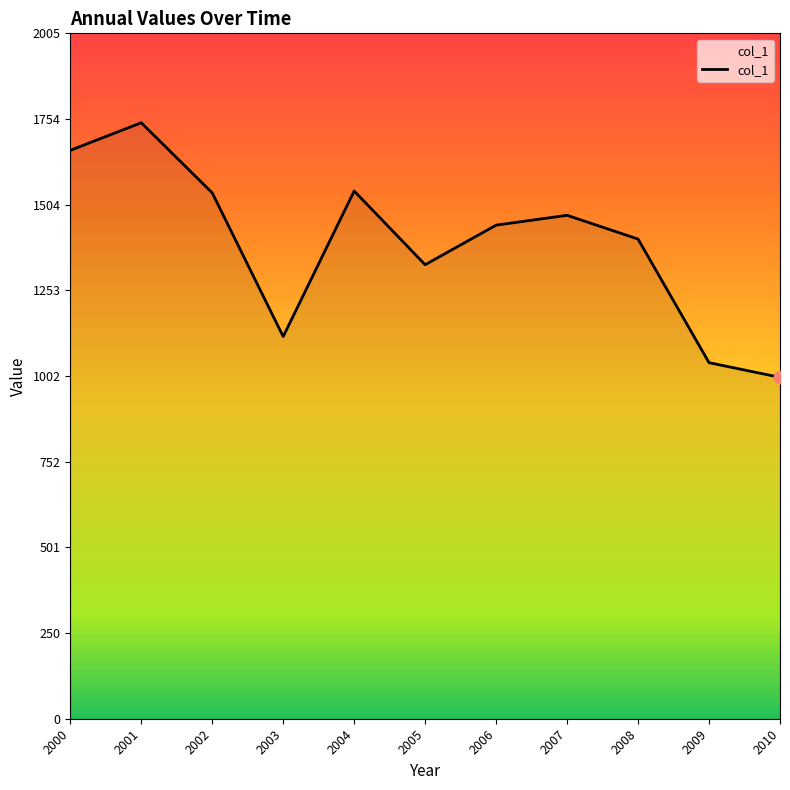

Approximately how many times larger is the value at 2001 compared to 2003?

1.6